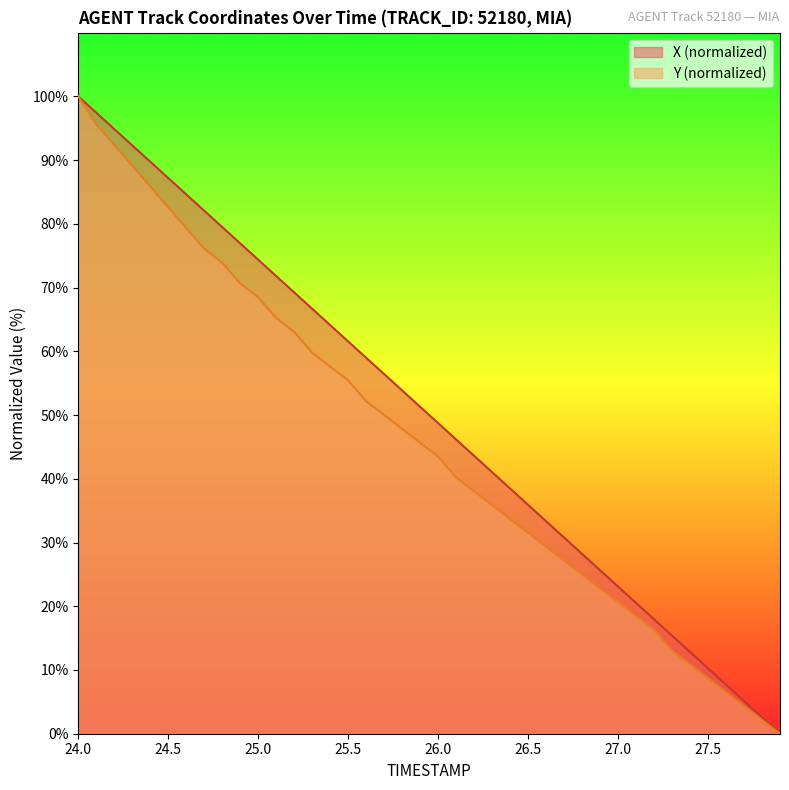

True or false: X and Y cross at least once.

False